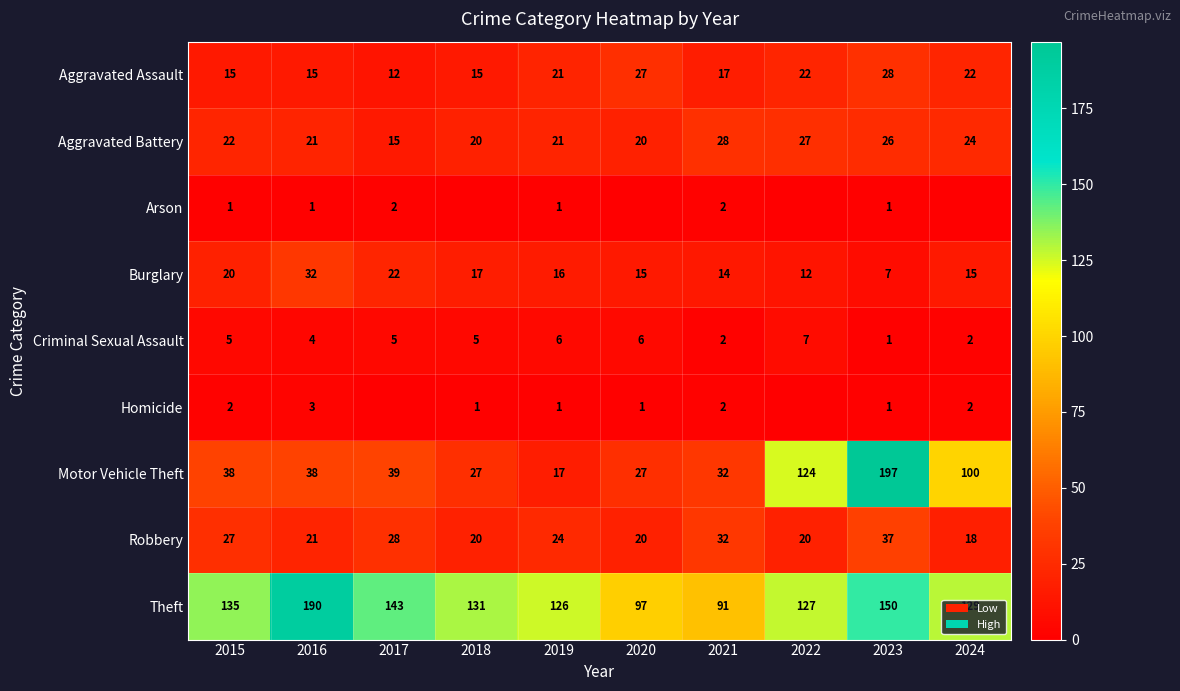

At which category is the sum across all series the highest?

2023